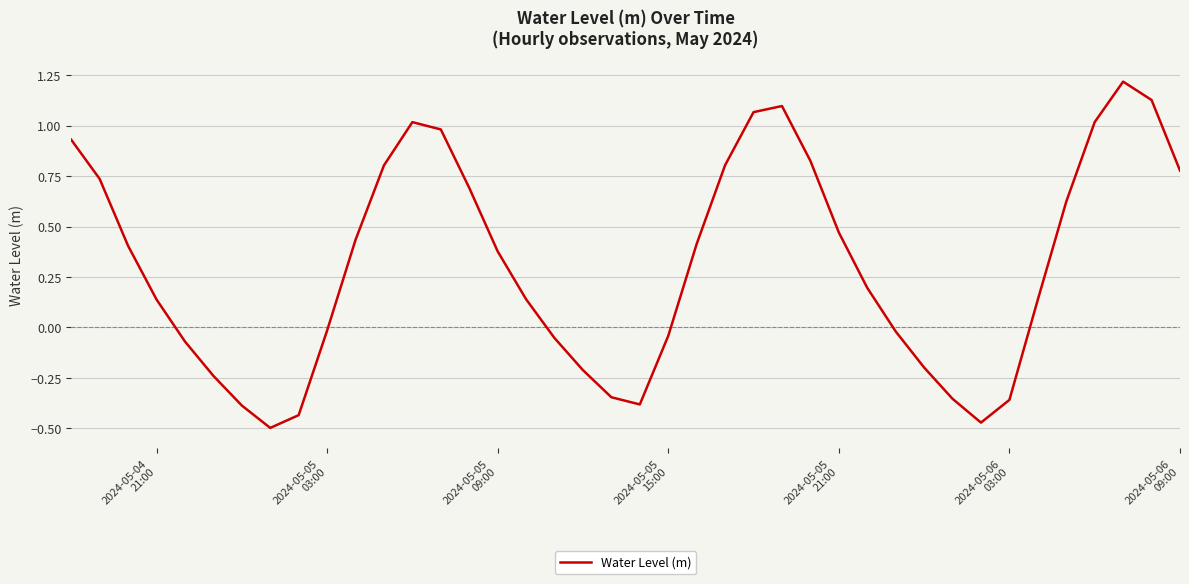

Does the chart display data point markers on the line(s)?

No